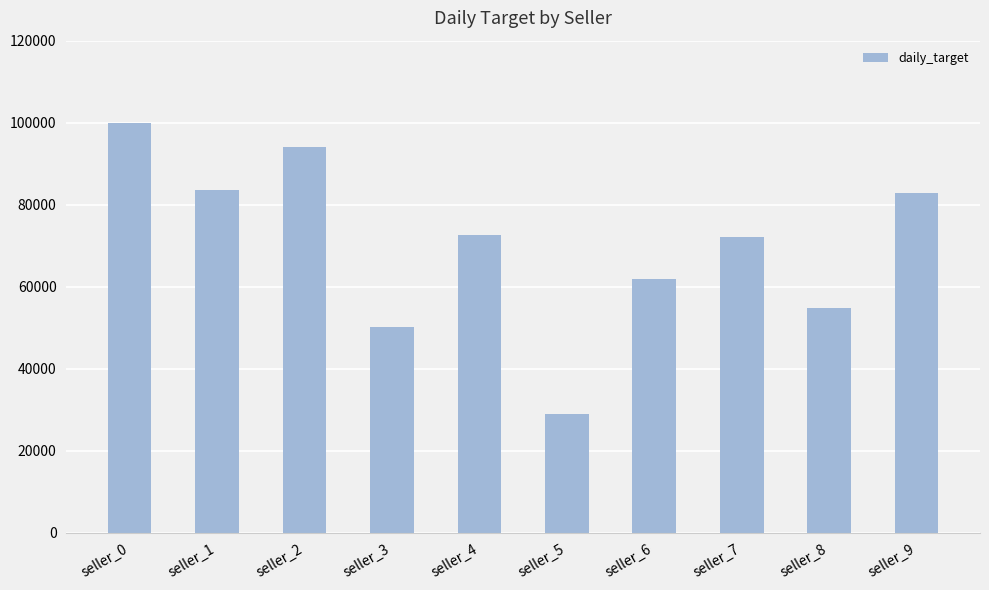

True or false: the data shows 74278 at seller_8.

False